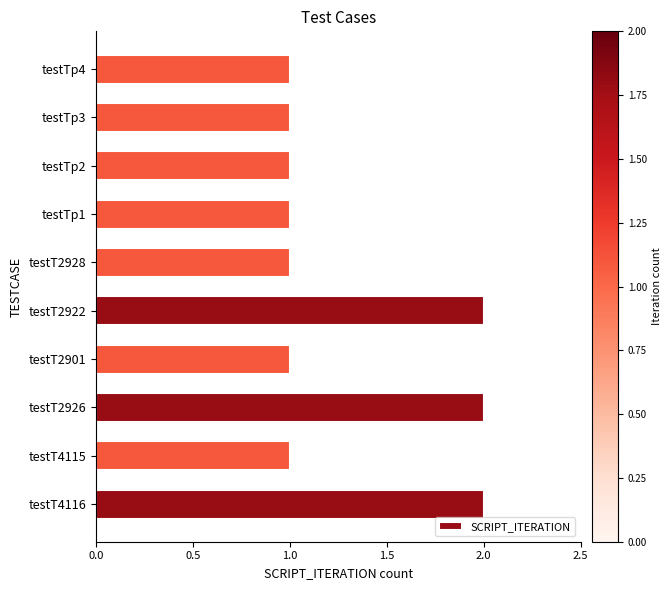

Reading bottom to top, extract all data points from this chart.

2	1	2	1	2	1	1	1	1	1